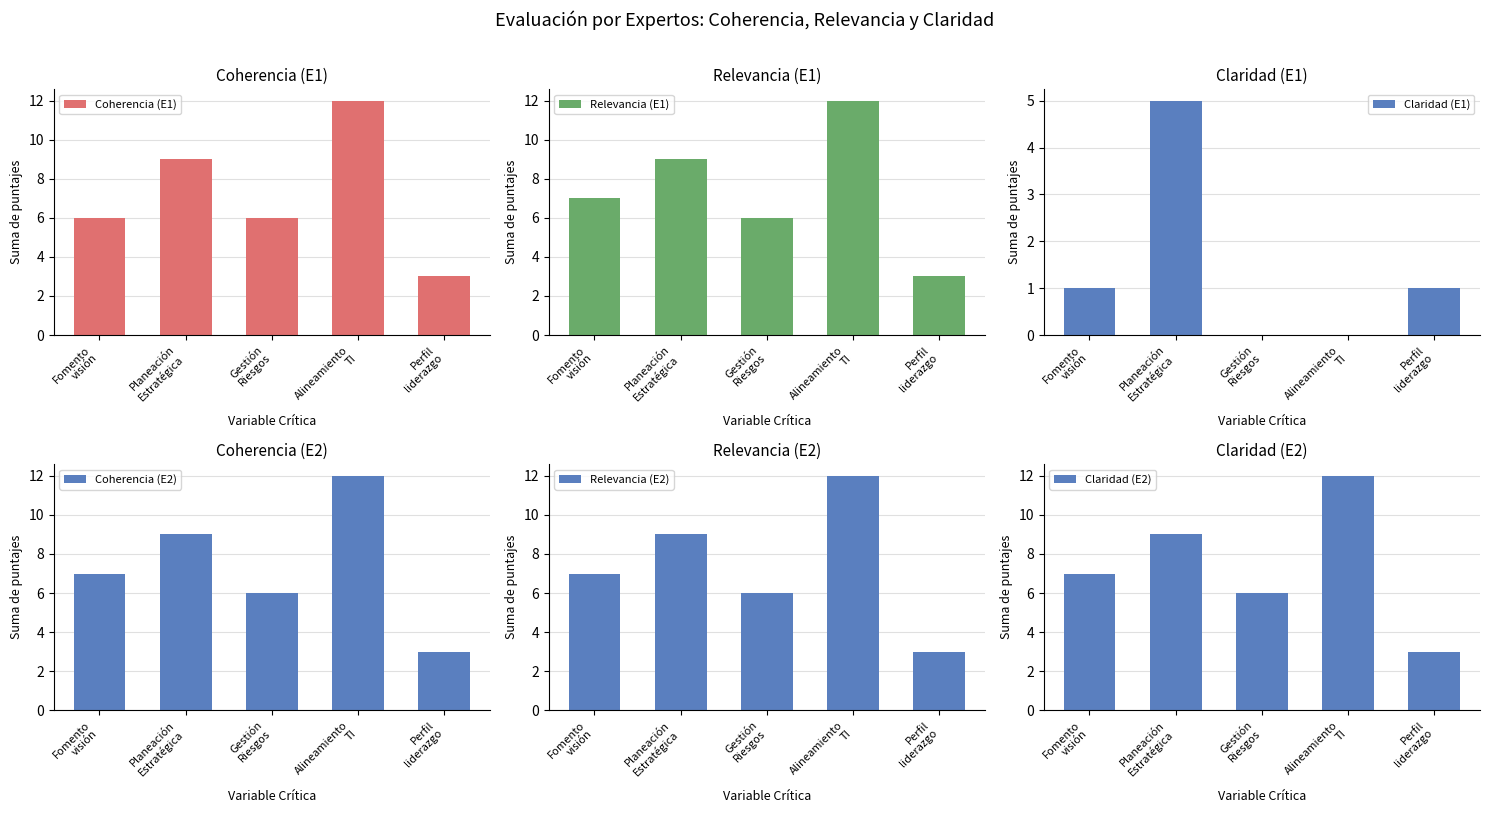

At which category is the sum across all series the highest?

Alineamiento
TI